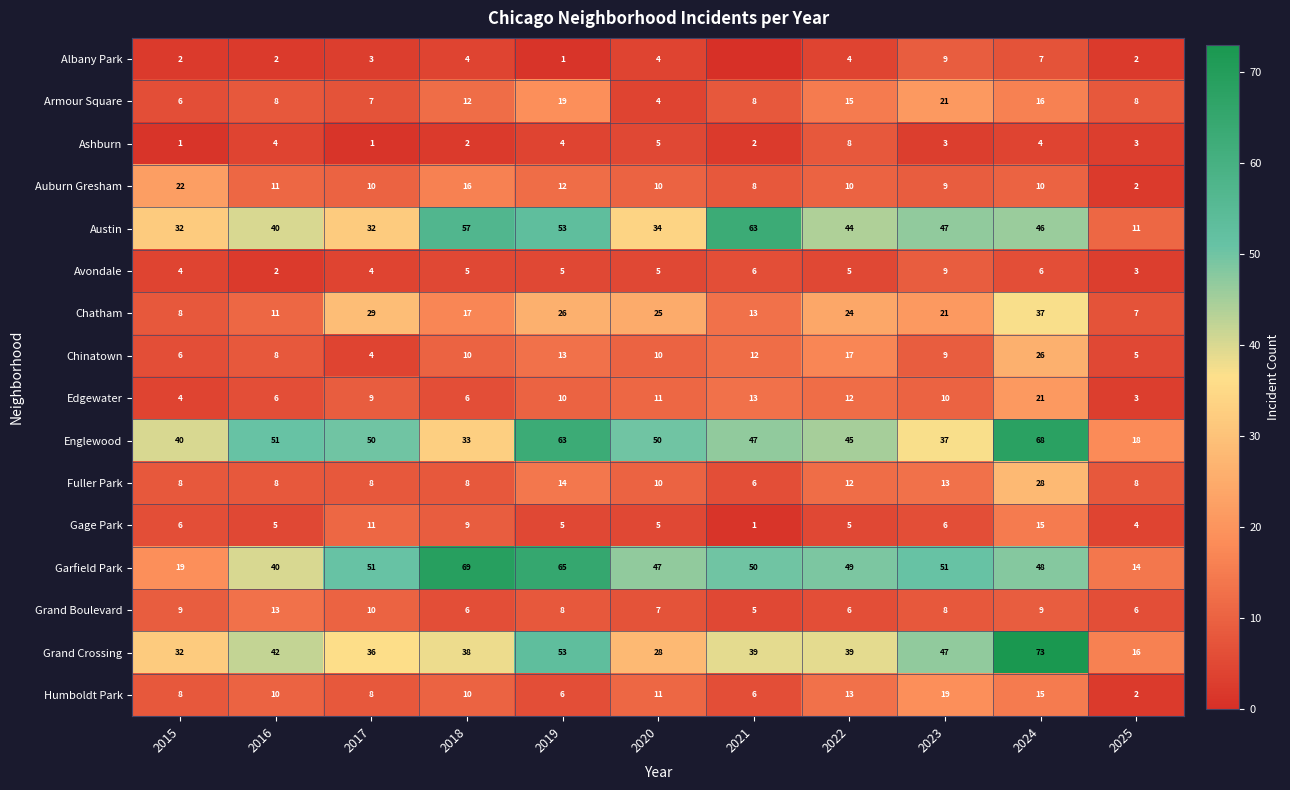

What is the approximate value of Edgewater at 2022, to the nearest 10?

10